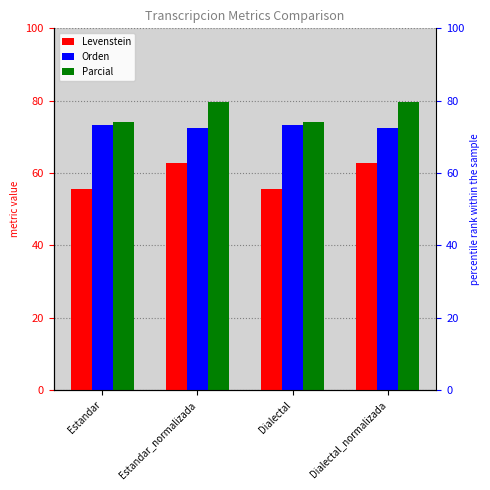

How many data points in Parcial are above 79?

2